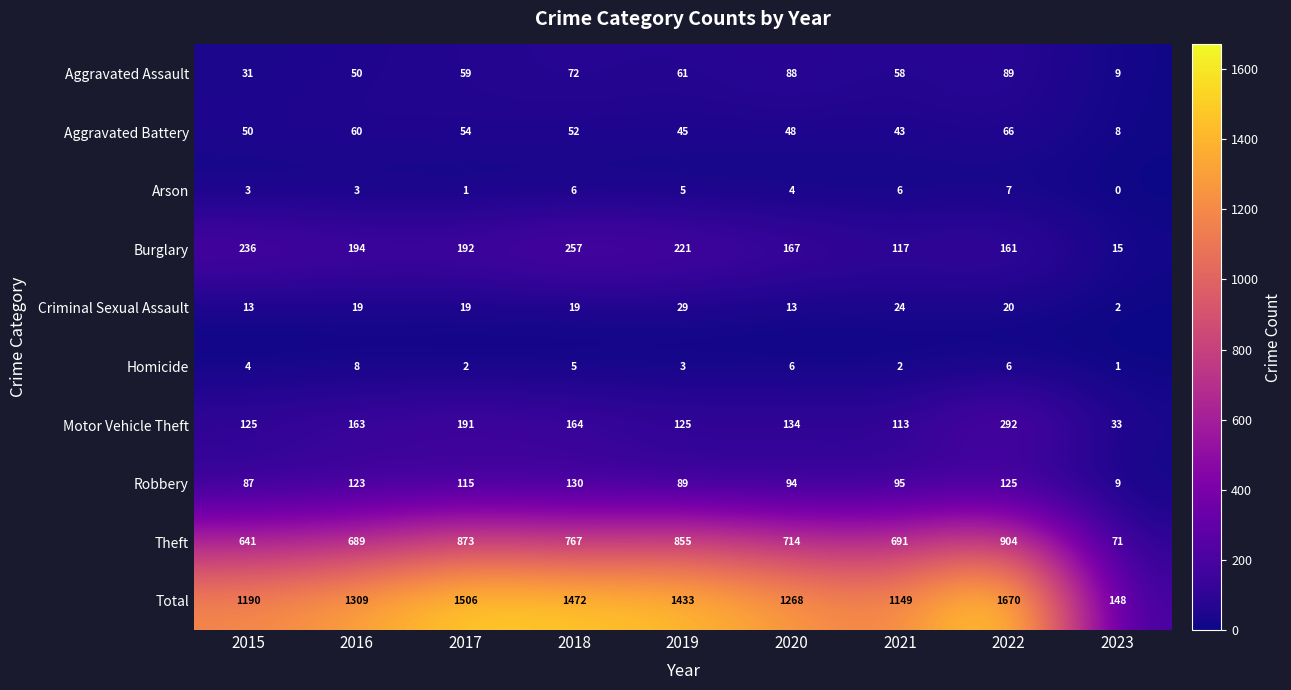

Which category has the lowest value in the Aggravated Battery series?

2023